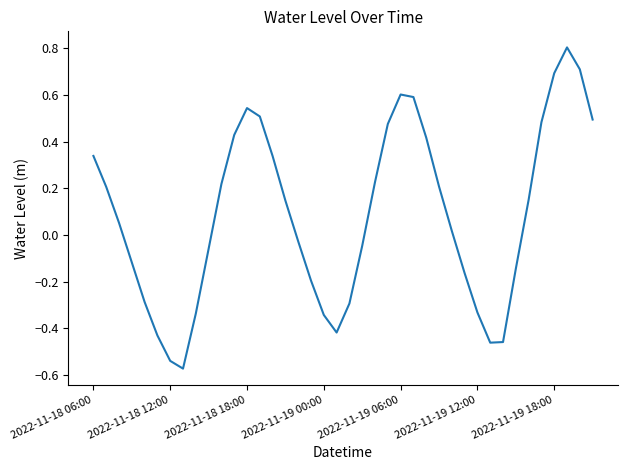

What is the difference between the maximum and minimum values?

1.4